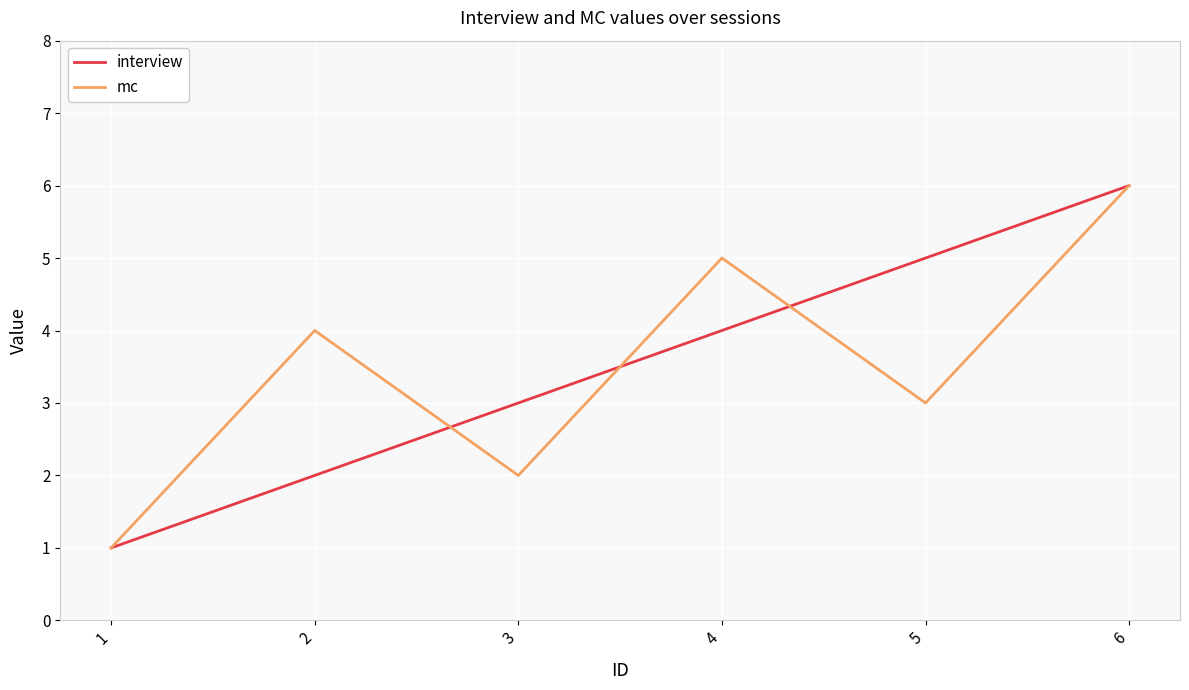

At which label is mc closest to 3?

5